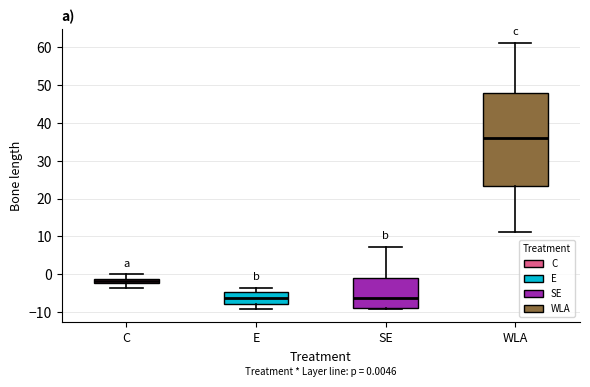

Which box is the tallest, from its lower edge to its upper edge?

WLA